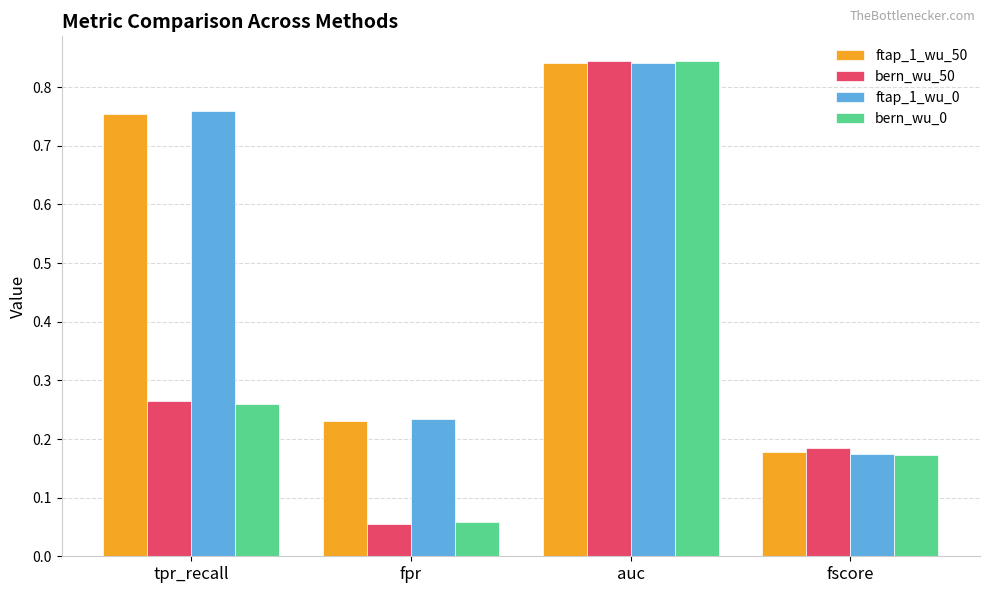

At which category is the sum across all series the highest?

auc